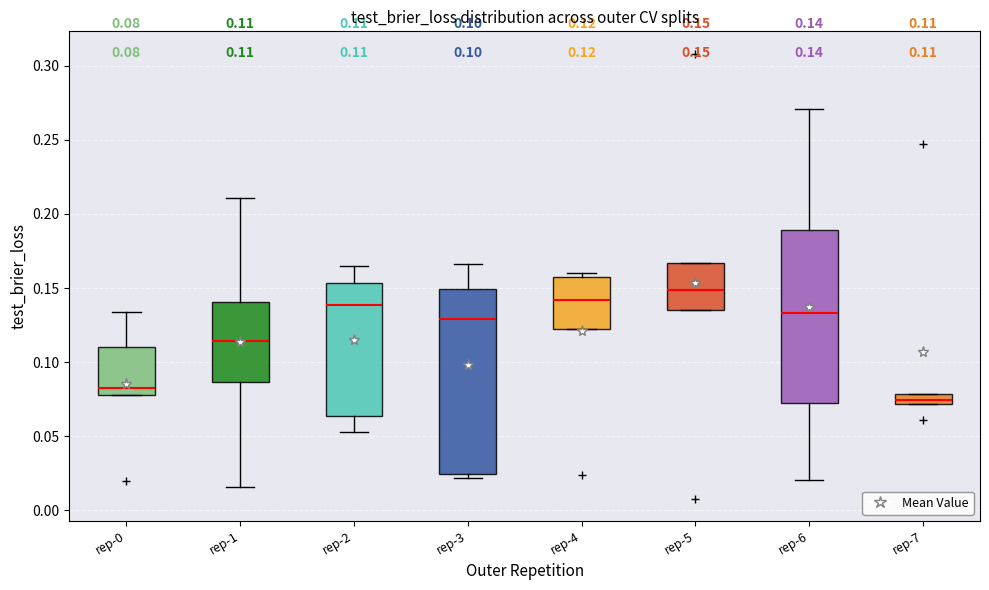

Which box's median line is the lowest?

rep-7